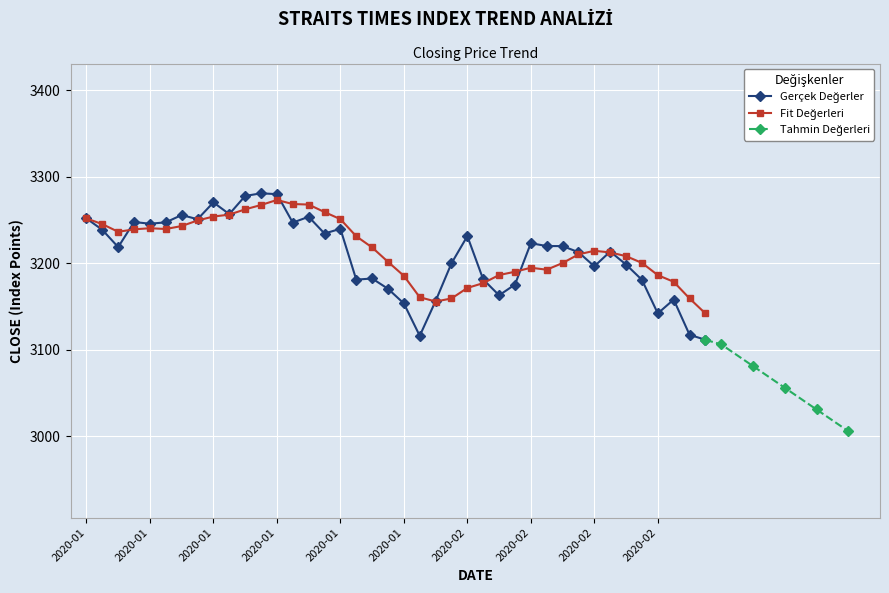

At which label does the data first exceed 3220?

2020-01